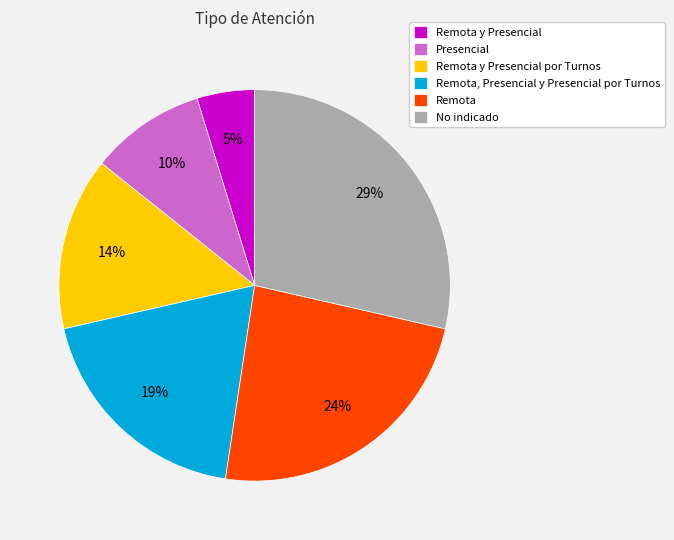

Combined, do Remota, Presencial y Presencial por Turnos and Remota account for over 50%?

No